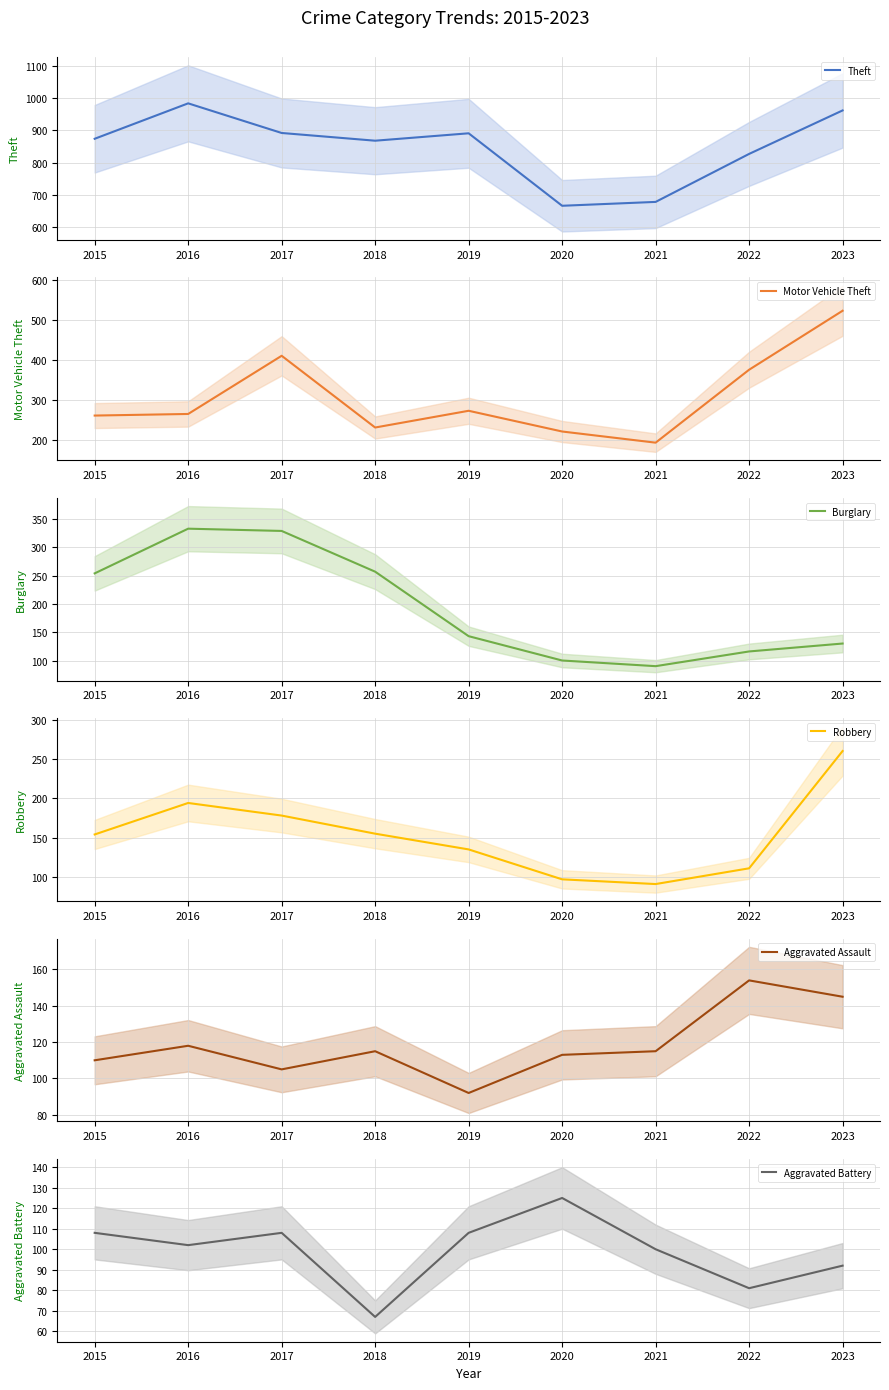

What is the sum of the Burglary values at 2015 and 2023?

384